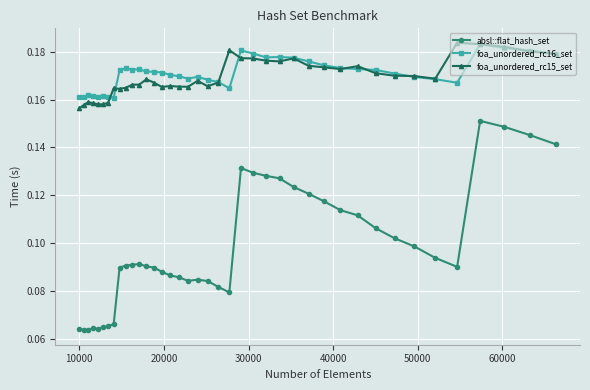

Count the foa_unordered_rc16_set values in the range 0 to 1.

40